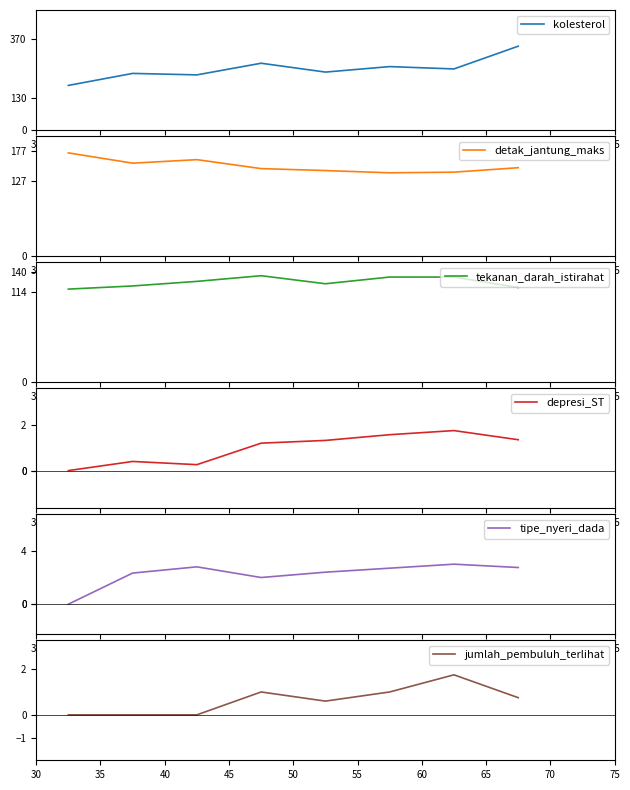

What is the average value of the detak_jantung_maks series?

152.0